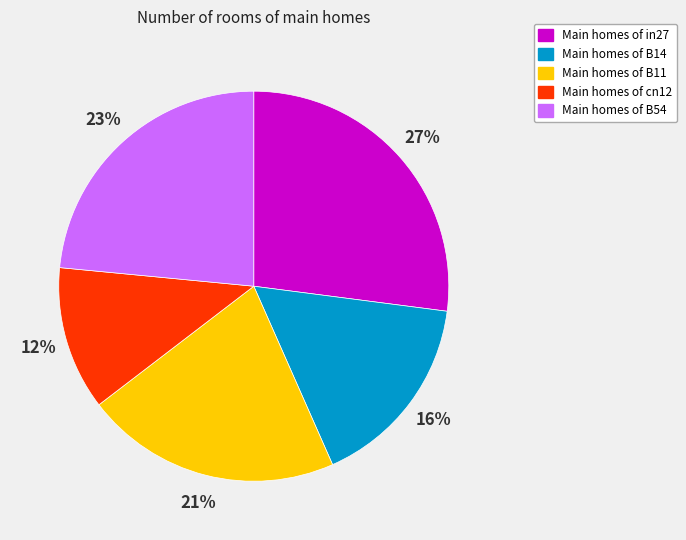

Does any single category account for the majority?

No